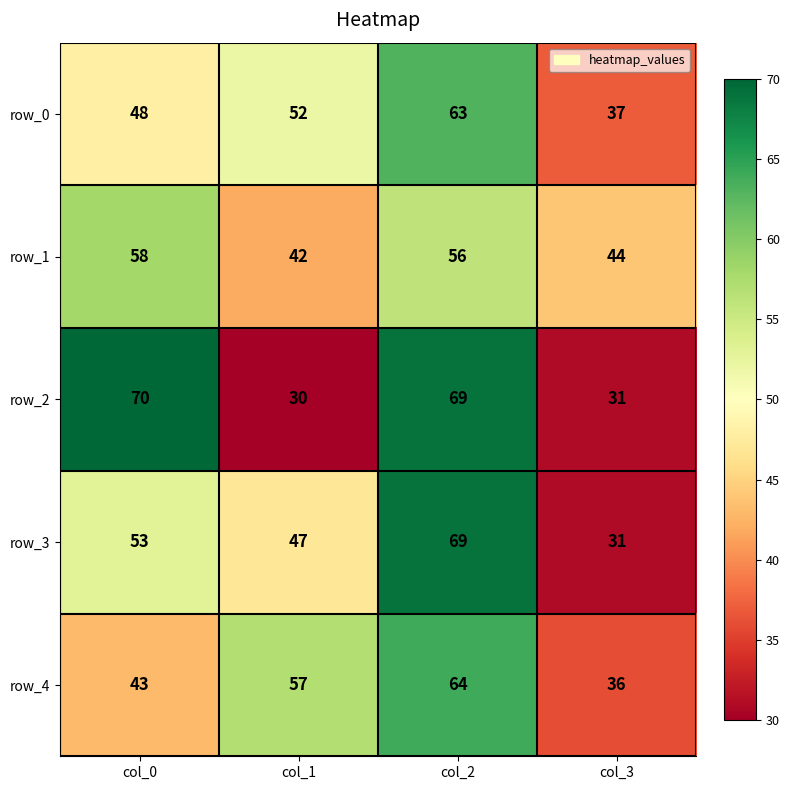

Reading left to right, list all the values displayed in this chart.

row_0: 48	52	63	37
row_1: 58	42	56	44
row_2: 70	30	69	31
row_3: 53	47	69	31
row_4: 43	57	64	36